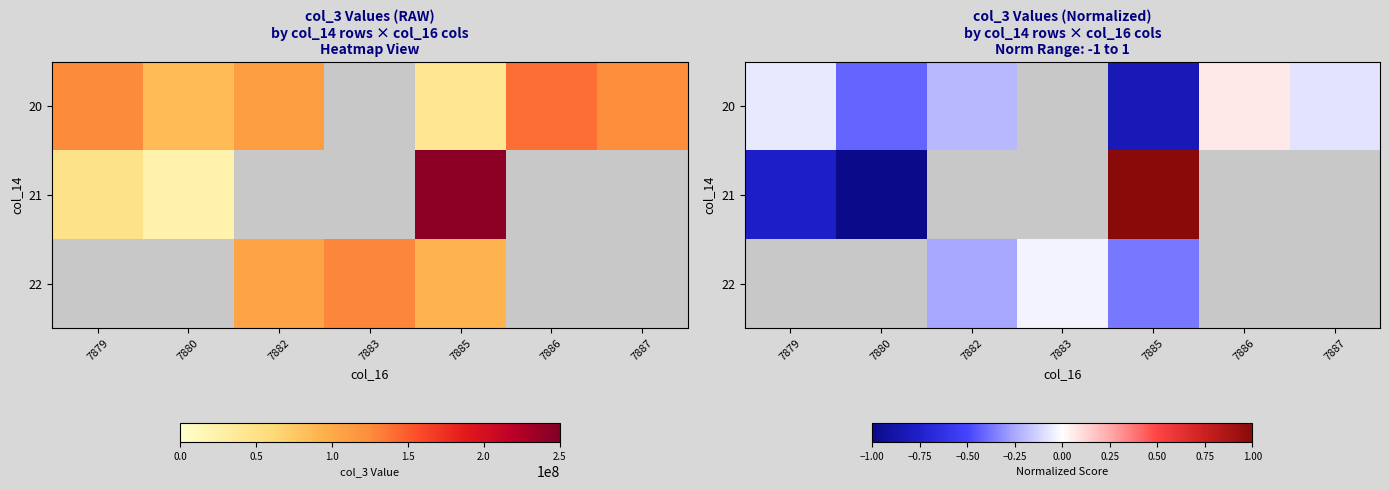

What is the maximum value shown in the chart?

1.0